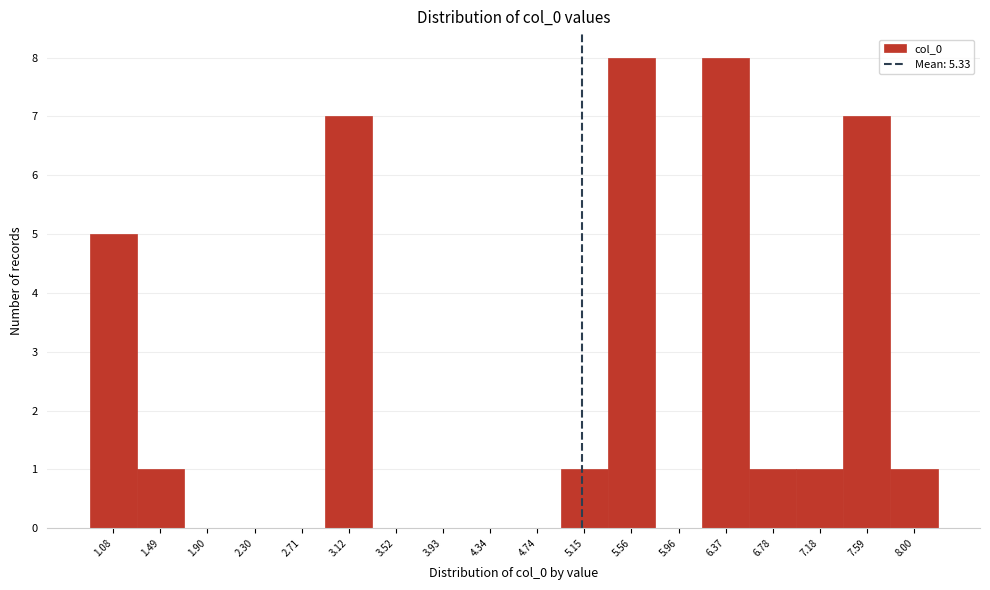

Reading left to right, transcribe all the data shown in this chart.

1.08=5	1.49=1	1.90=0	2.30=0	2.71=0	3.12=7	3.52=0	3.93=0	4.34=0	4.74=0	5.15=1	5.56=8	5.96=0	6.37=8	6.78=1	7.18=1	7.59=7	8.00=1